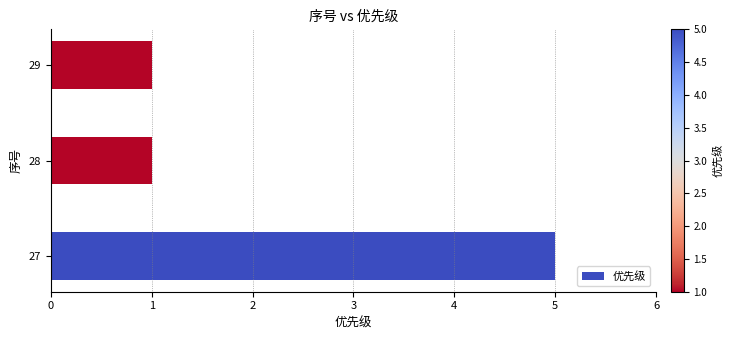

True or false: the data shows 0 at 29.

False